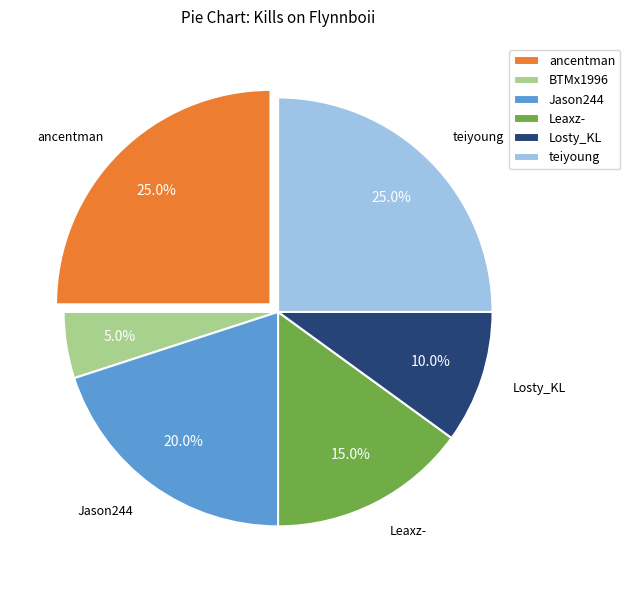

Combined, what portion of the pie is ancentman and BTMx1996?

30.0%